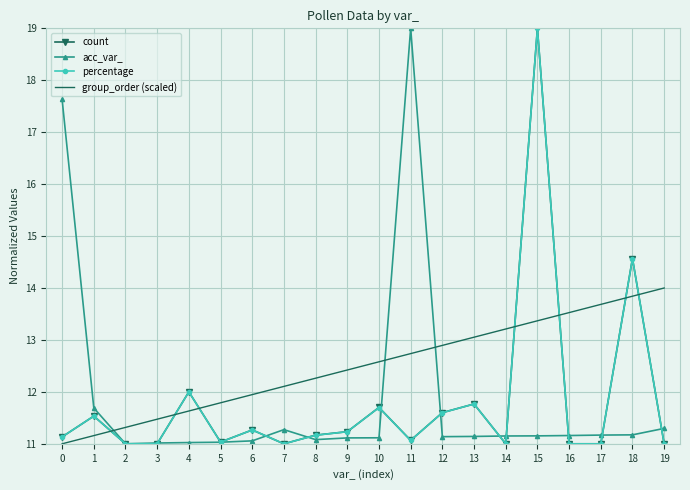

At which category is the sum across all series the highest?

15